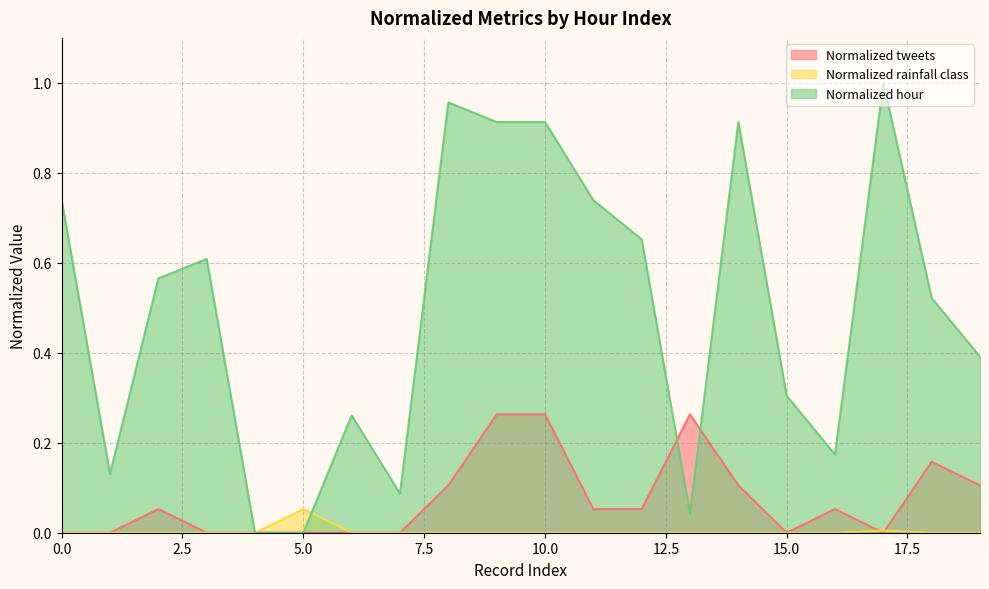

Between which two adjacent categories do Normalized hour and Normalized tweets first intersect?

12 and 13